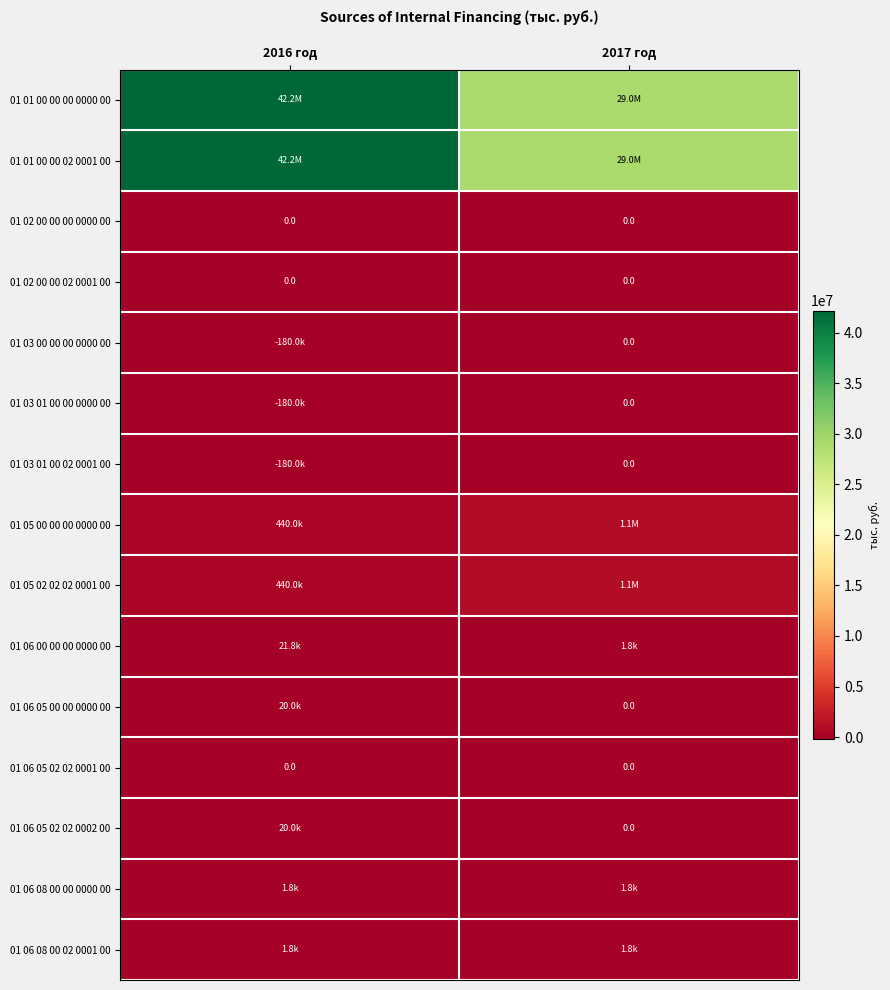

True or false: 01 06 05 02 02 0001 00 has a value of 0.0 at 2016 год.

True